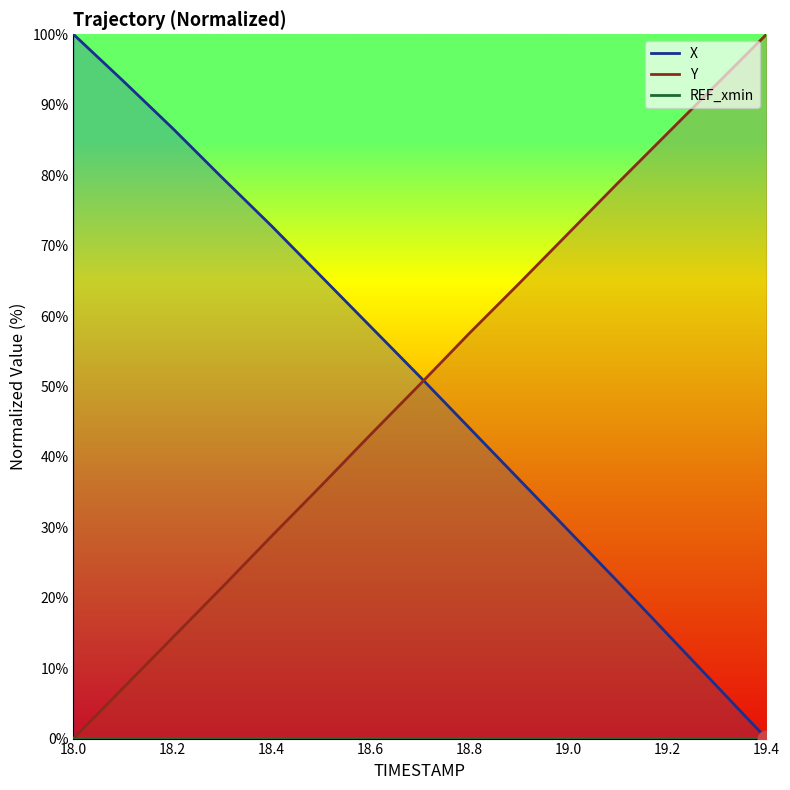

The Y series shows 57.6 at 18.6. True or false?

False